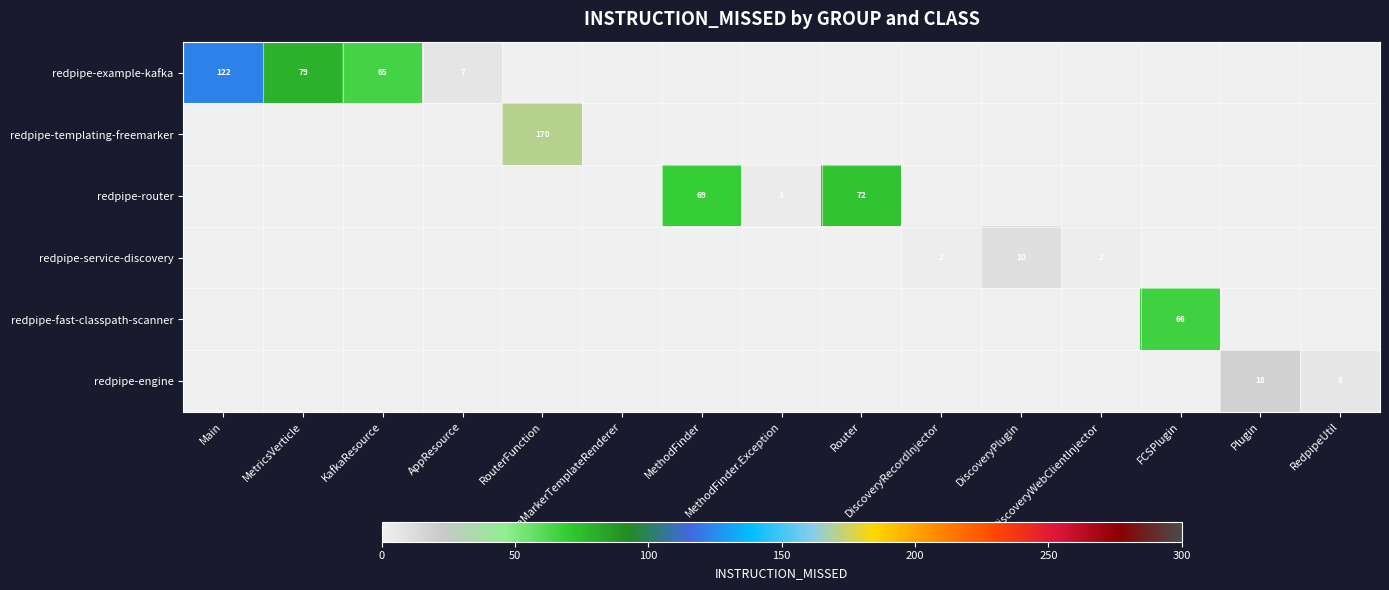

Is it true that redpipe-service-discovery equals 0 at AppResource?

True